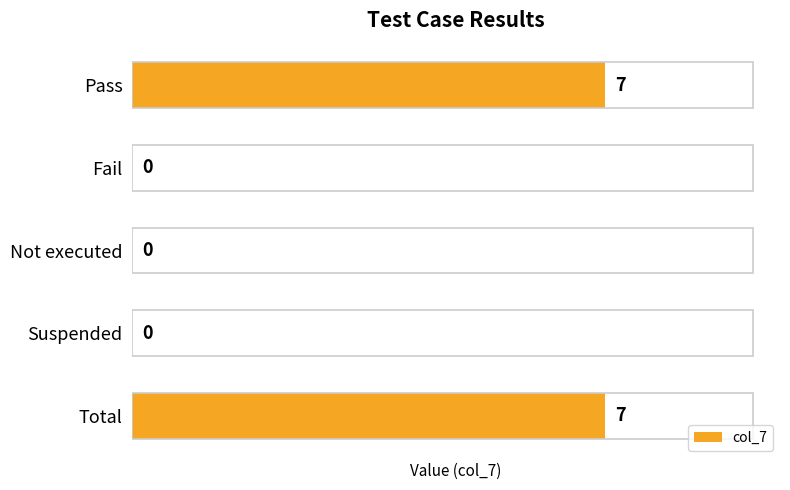

What is the maximum value shown in the chart?

7